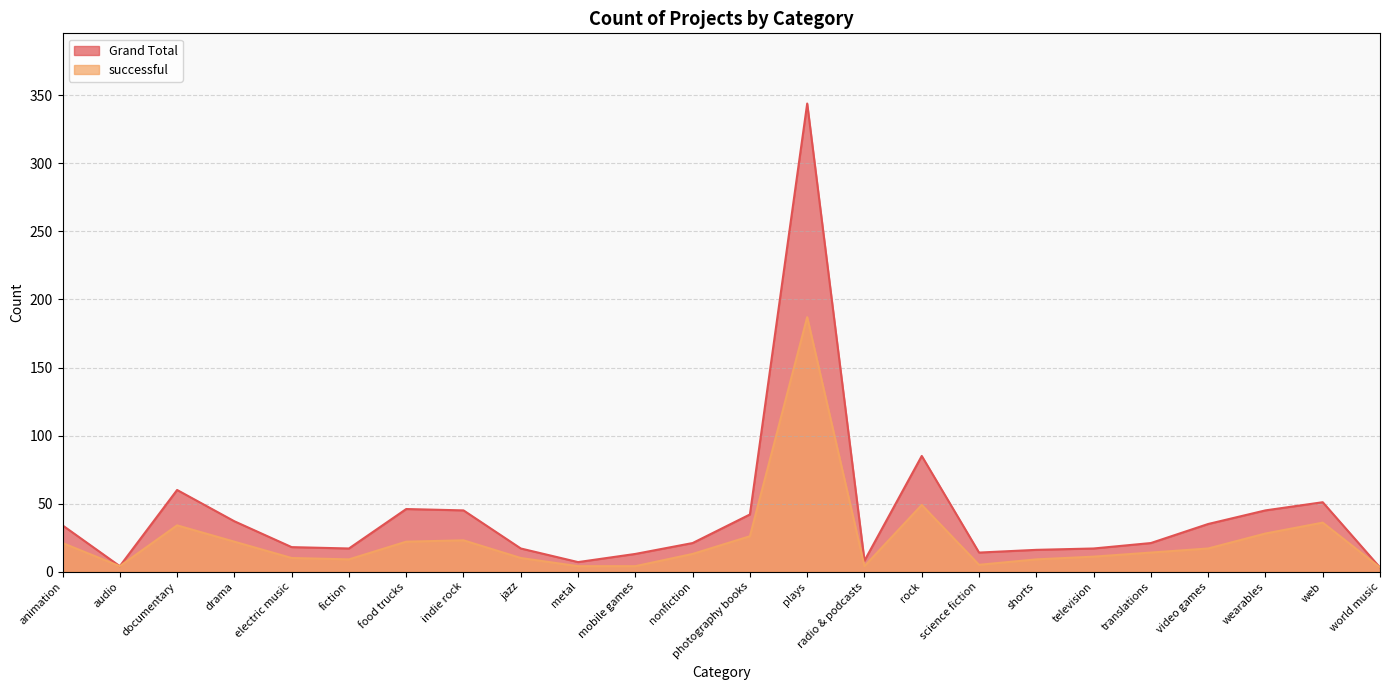

What is the label of the 1st point from the right?

world music